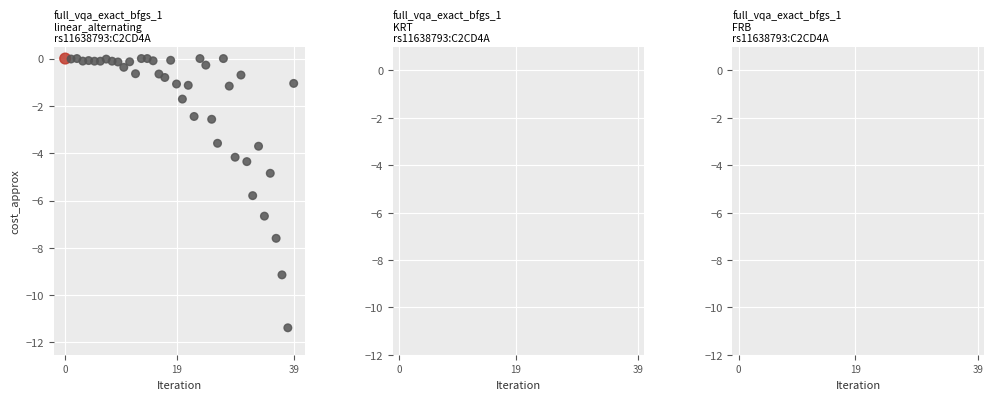

What Y value in the scatter plot is closest to -5?

-4.8